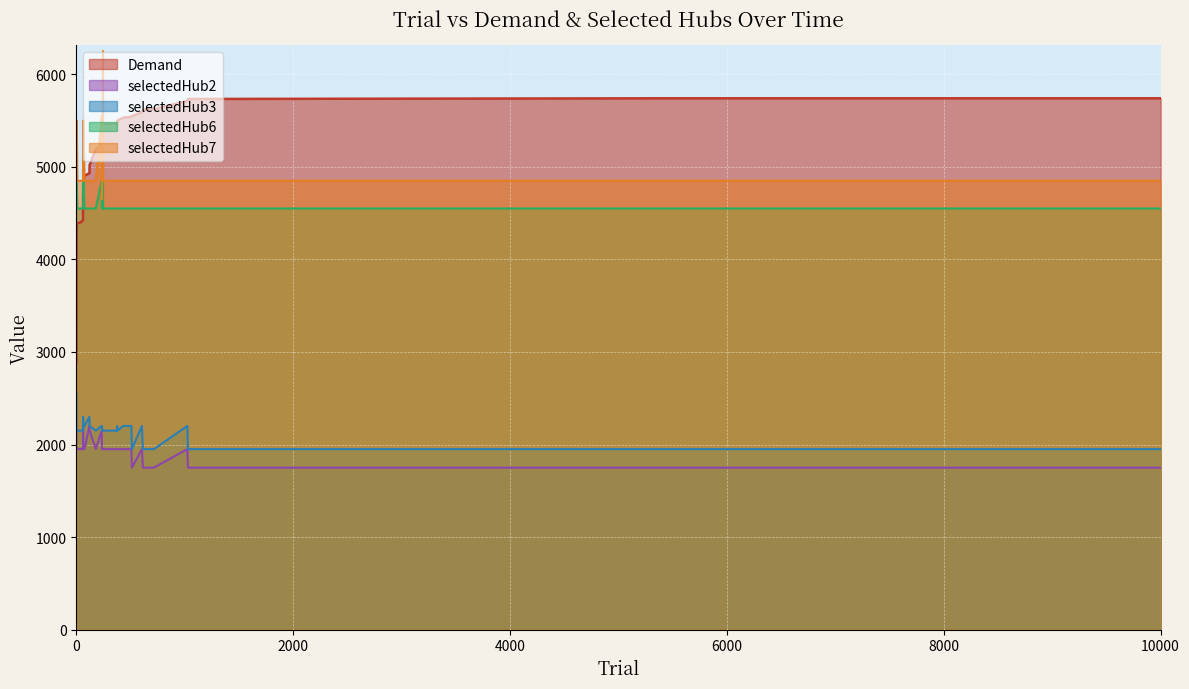

How many categories are shown in the chart?

35